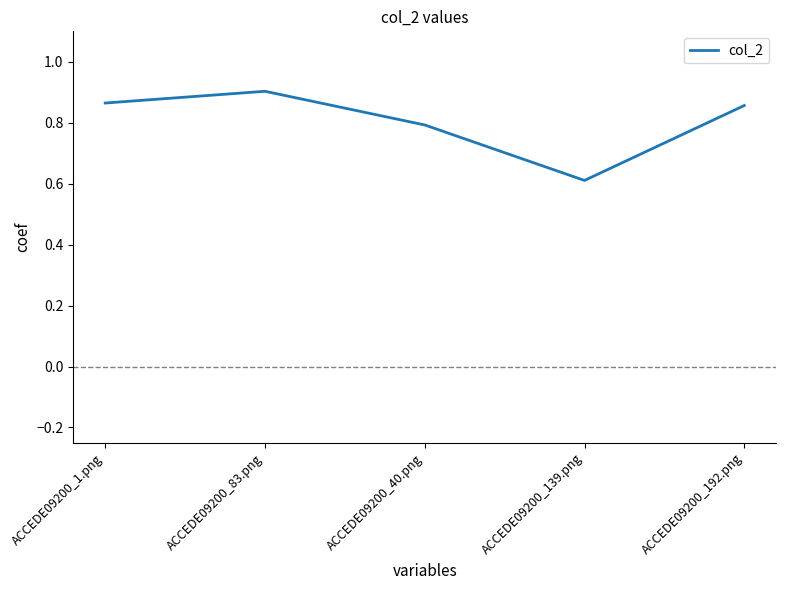

What is the sum of all values?

4.0